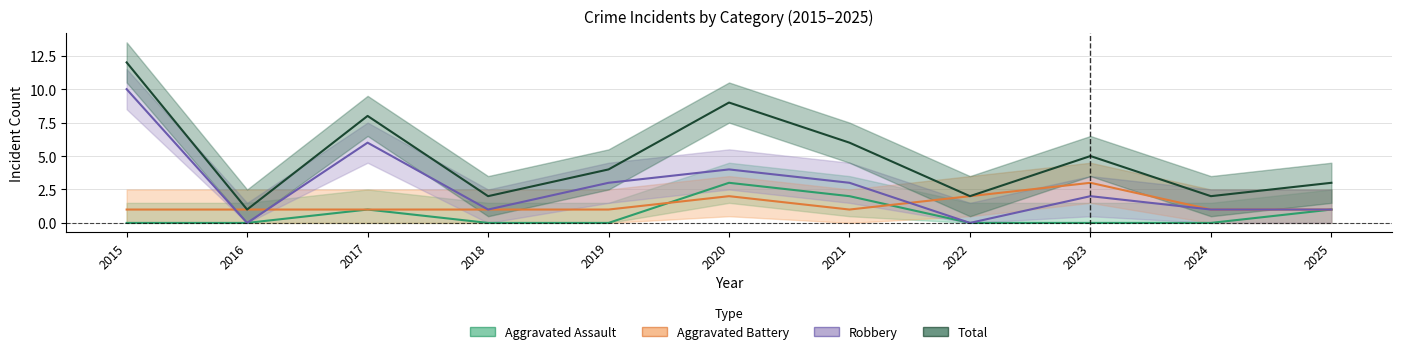

At which category does the chart reach its minimum across all series?

2015